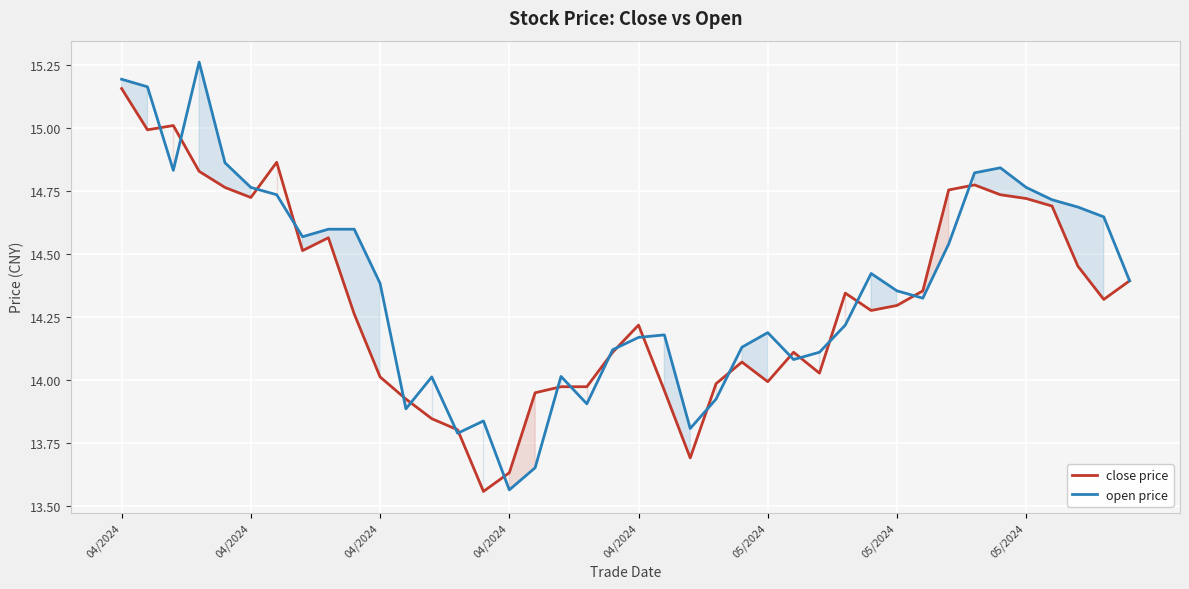

Which series has the widest spread of values?

open price